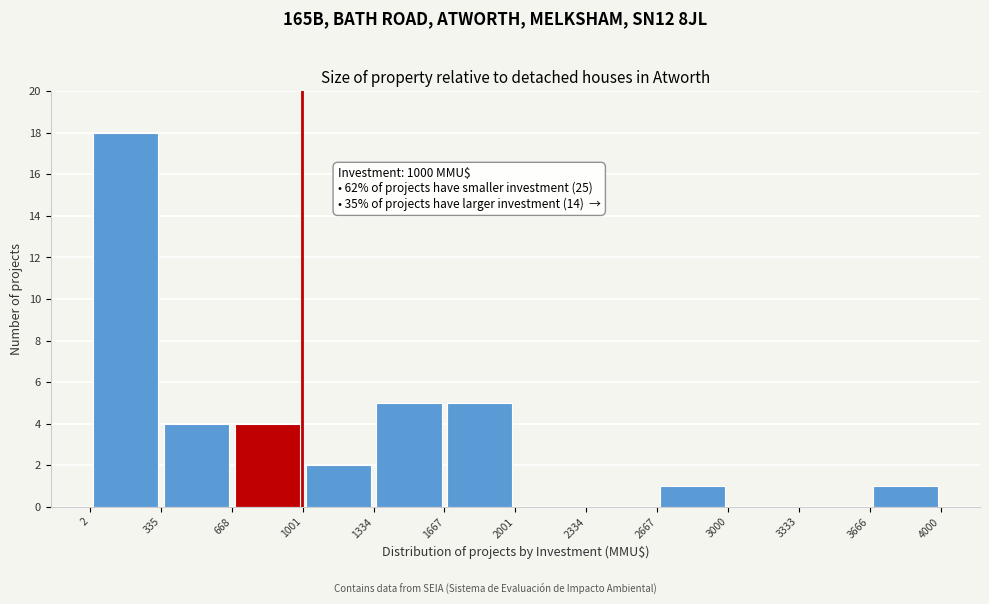

Which range on the x-axis has the tallest bar?

2 to 335